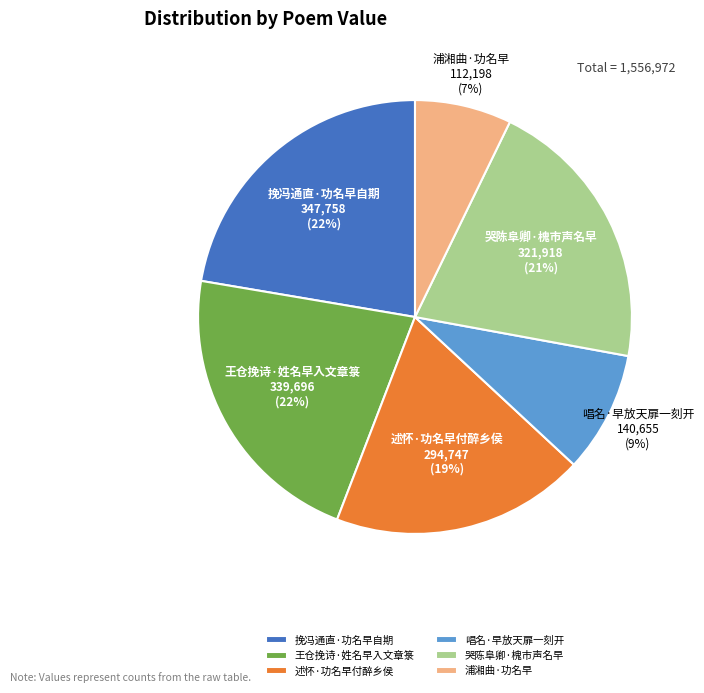

Is there any slice that represents more than half of the pie?

No